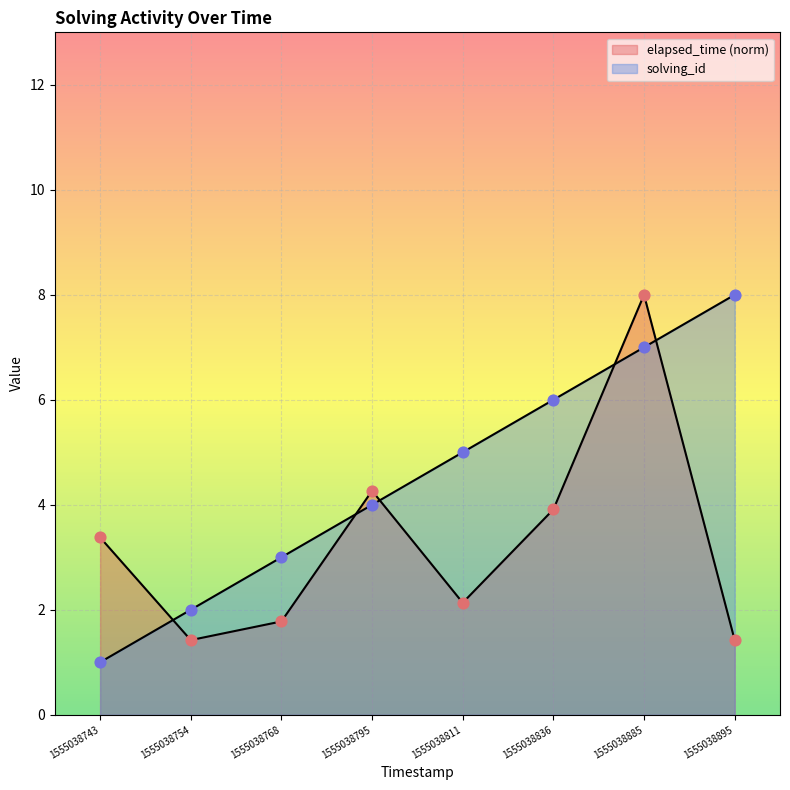

Which series has the largest total across all categories?

solving_id